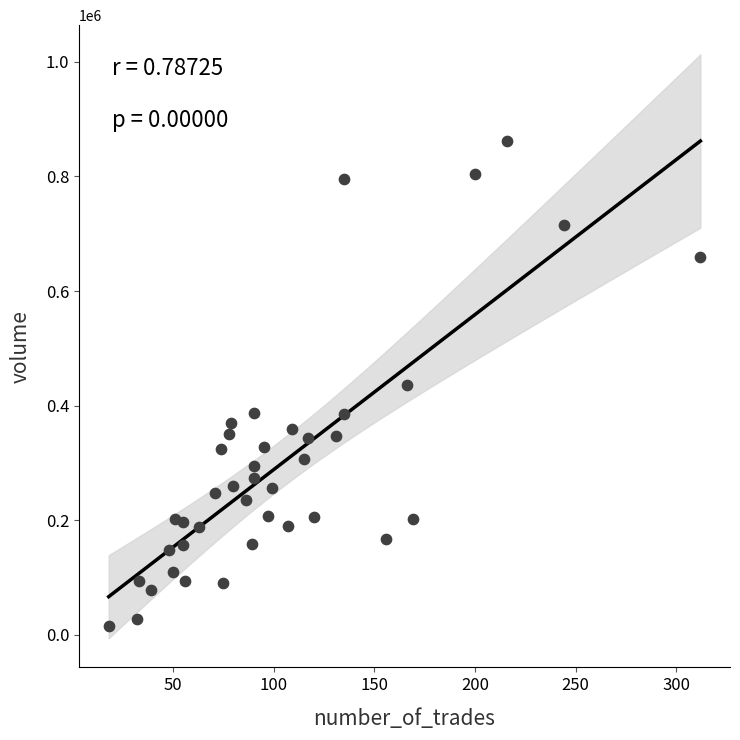

What is the range of Y values (max minus min)?

846087